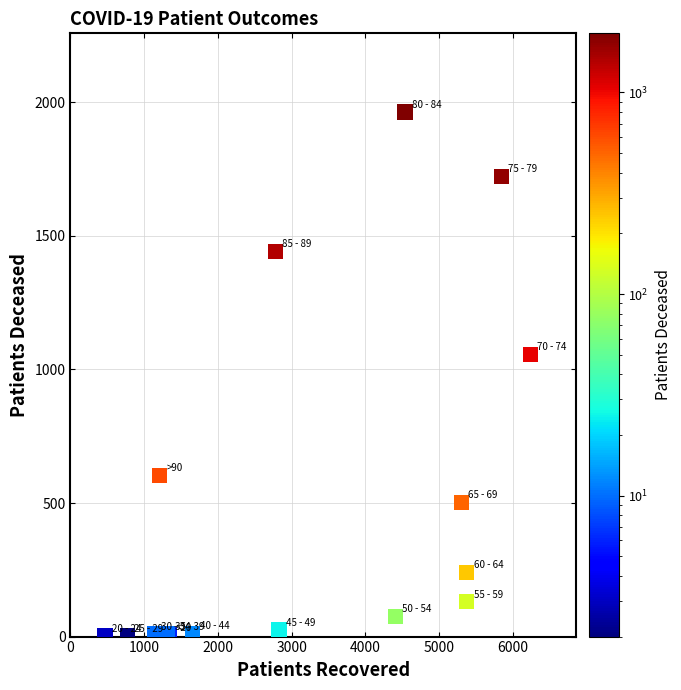

What Y value in the scatter plot is closest to 983?

1057